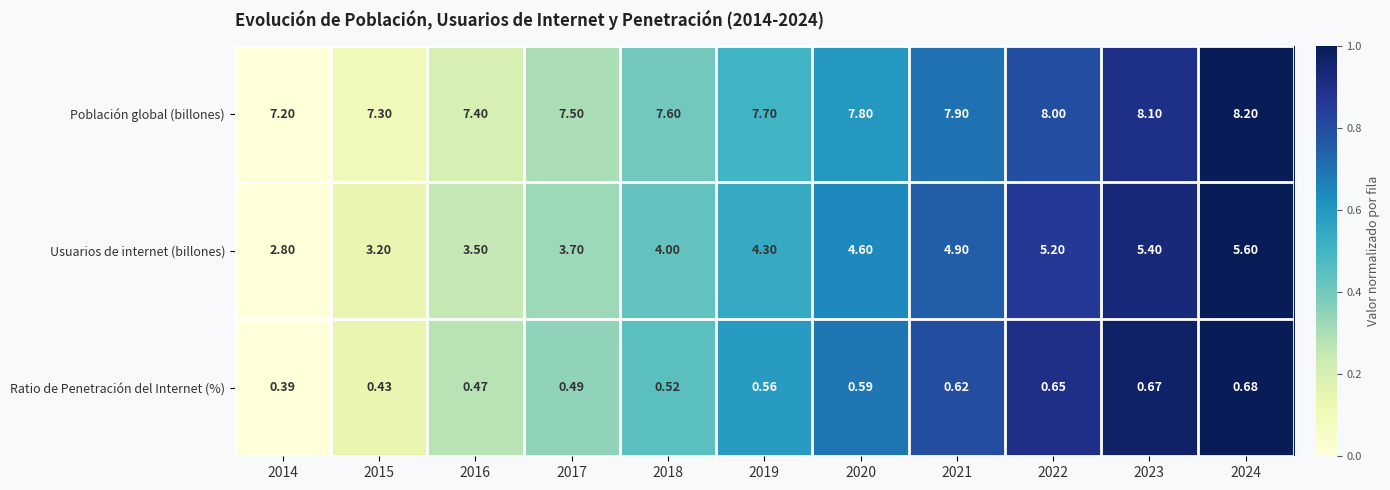

Is the value of Ratio de Penetración del Internet (%) at 2016 greater than the value of Usuarios de internet (billones) at 2018?

No